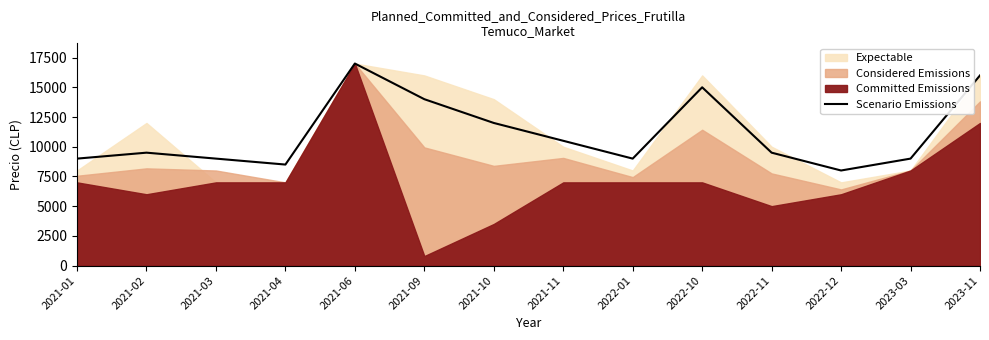

Where is Scenario Emissions nearest to the value 12500?

2021-10